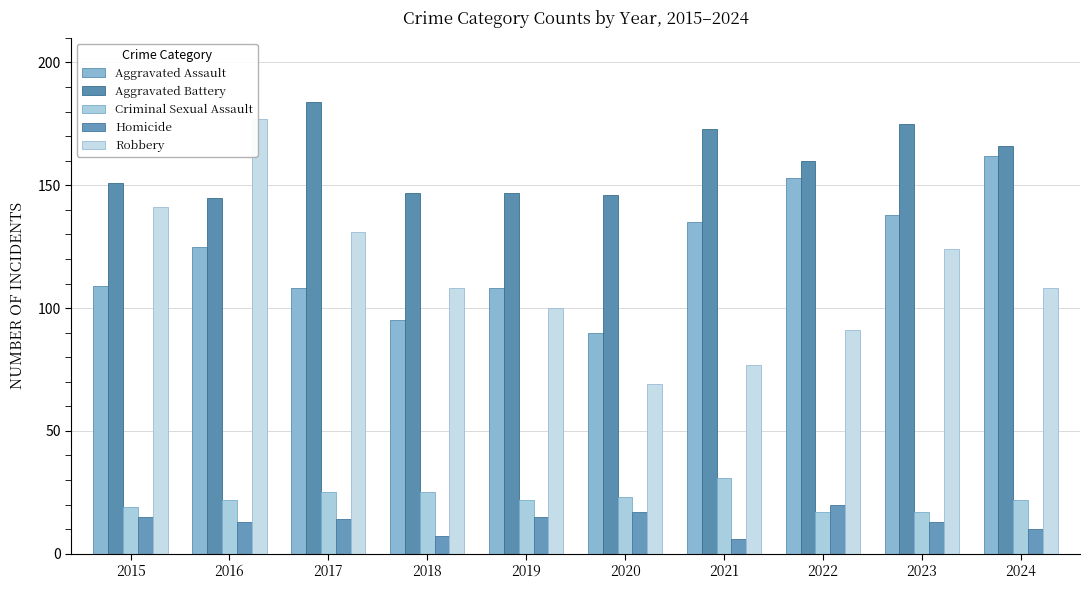

How many bars are there in total?

50